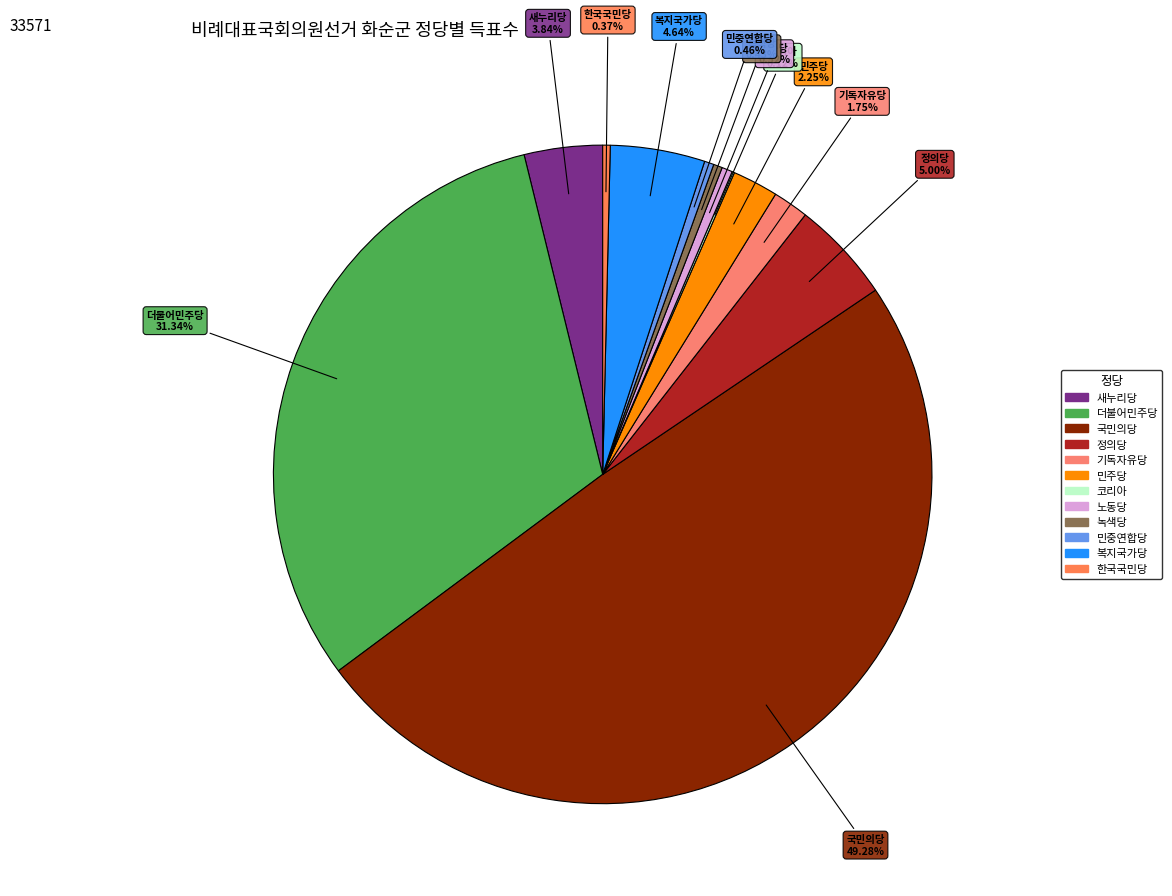

To the nearest percent, what portion does 더불어민주당 represent?

31%